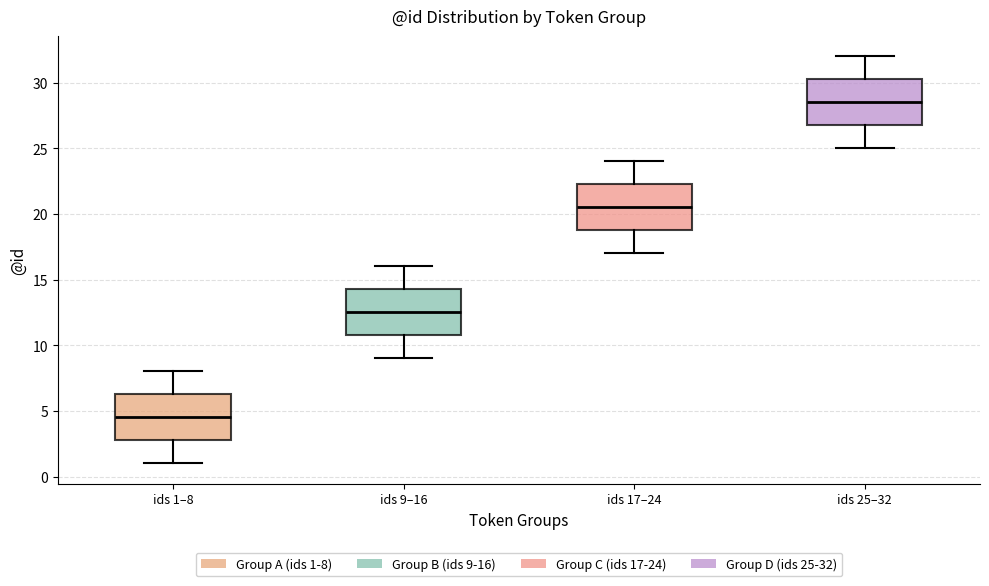

Which box's median line is the lowest?

ids 1–8